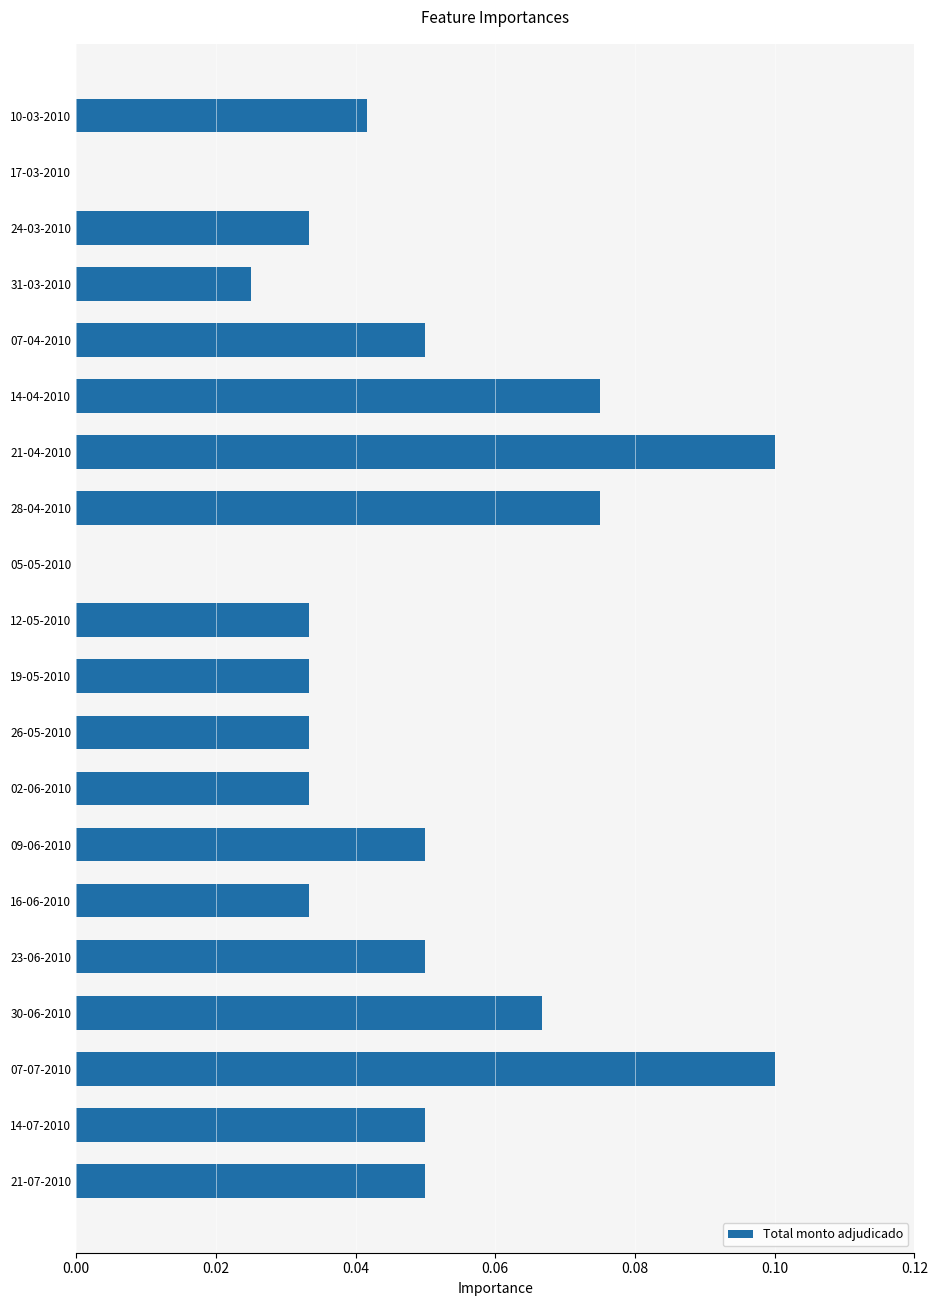

Between 30-06-2010 and 12-05-2010, which is larger?

30-06-2010